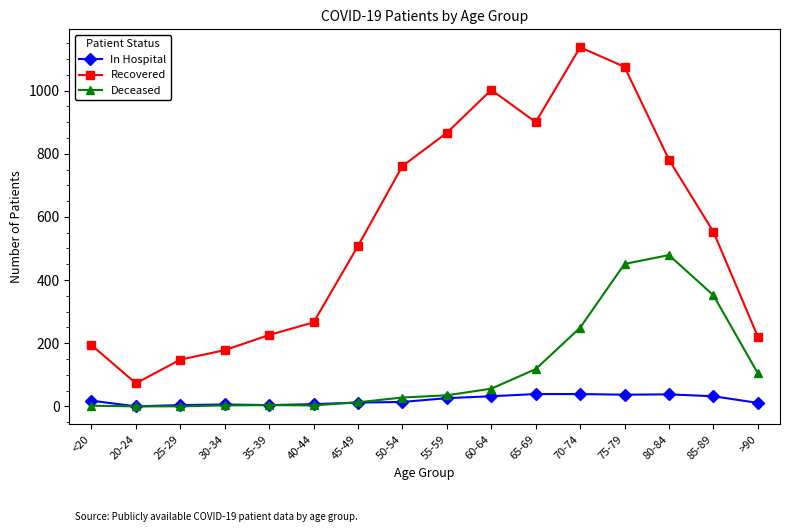

List the series in order of their overall mean, highest first.

Recovered, Deceased, In Hospital